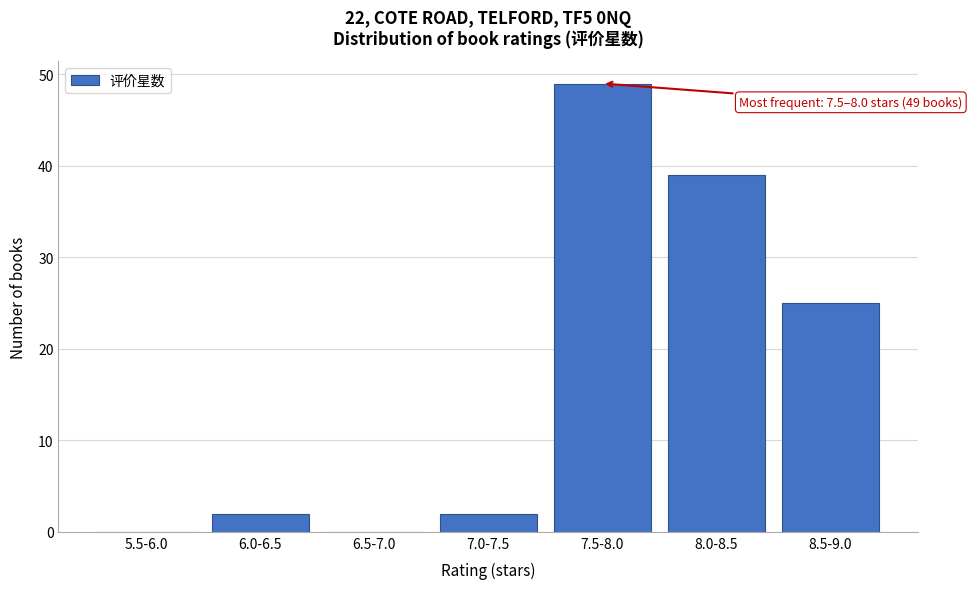

Reading left to right, list all the values displayed in this chart.

5.5-6.0=0	6.0-6.5=2	6.5-7.0=0	7.0-7.5=2	7.5-8.0=49	8.0-8.5=39	8.5-9.0=25